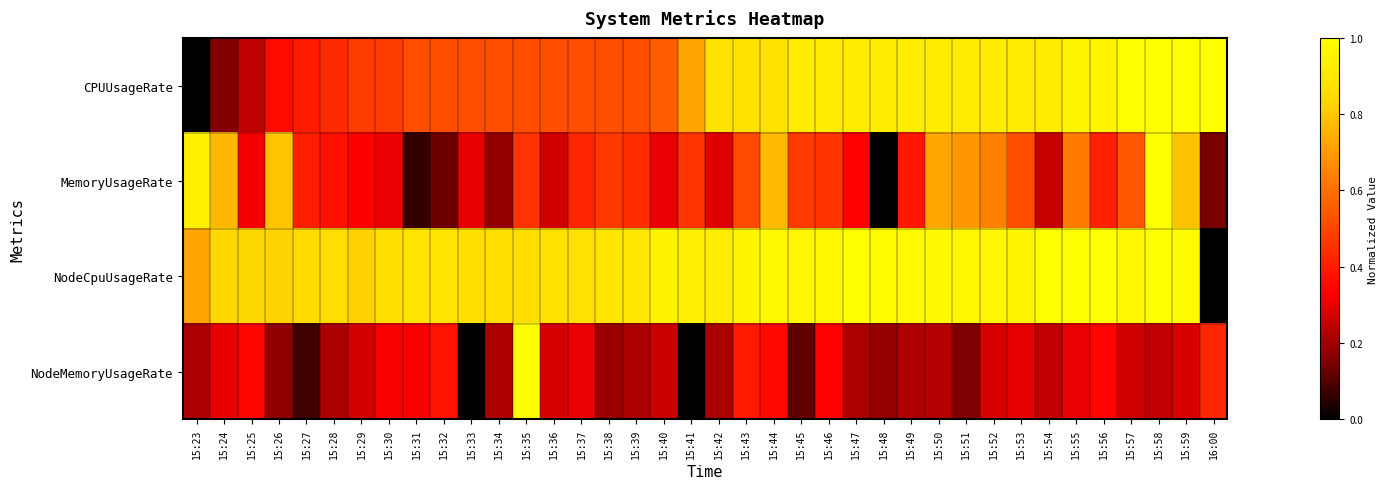

Rank the series by their maximum value, from lowest to highest.

CPUUsageRate, MemoryUsageRate, NodeCpuUsageRate, NodeMemoryUsageRate